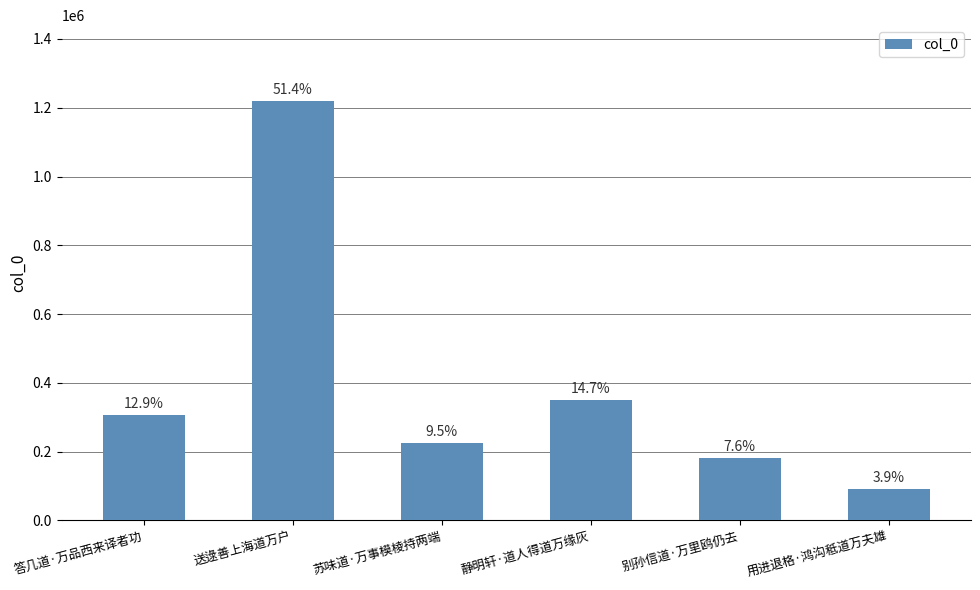

Does the chart contain any negative values?

No